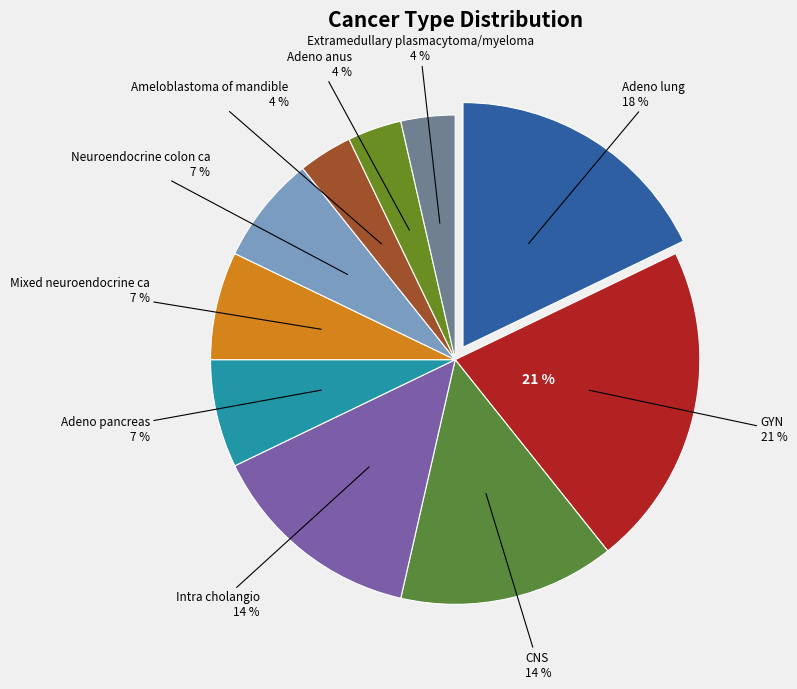

How many segments does this pie chart have?

10